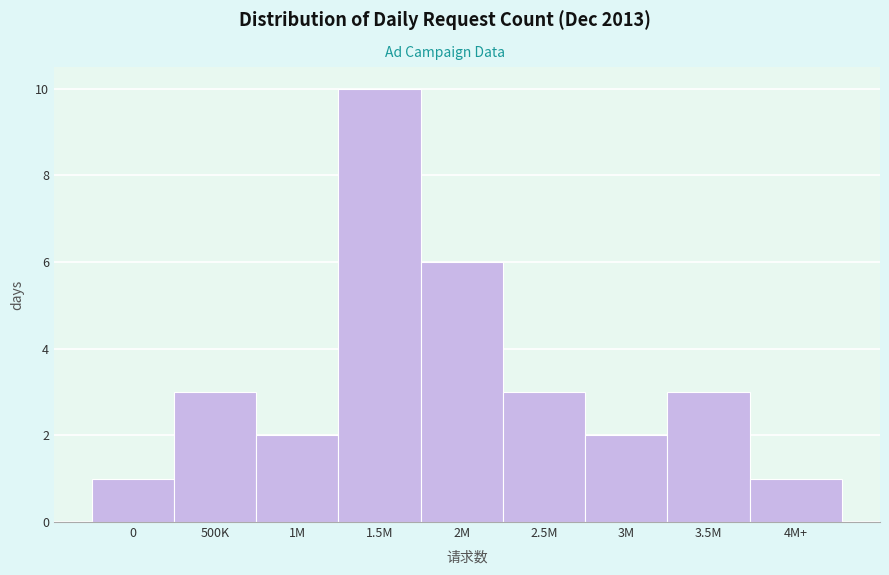

Reading left to right, transcribe all the data shown in this chart.

0=1	500K=3	1M=2	1.5M=10	2M=6	2.5M=3	3M=2	3.5M=3	4M+=1